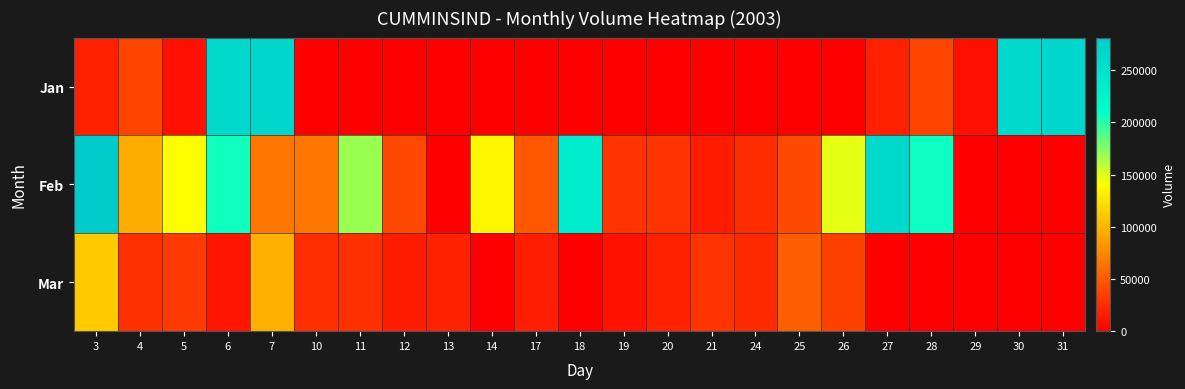

Reading right to left, transcribe all the data shown in this chart.

Jan: 31=266039	30=262364	29=8950	28=37451	27=18614	26=0	25=0	24=0	21=0	20=0	19=0	18=0	17=0	14=0	13=0	12=0	11=0	10=0	7=266039	6=262364	5=8950	4=37451	3=18614
Feb: 31=0	30=0	29=0	28=207331	27=260478	26=147639	25=40885	24=24817	21=15945	20=28965	19=28657	18=236492	17=49123	14=135609	13=0	12=40300	11=168512	10=64838	7=65031	6=205694	5=139540	4=94784	3=281166
Mar: 31=0	30=0	29=0	28=0	27=0	26=36434	25=52674	24=23756	21=28684	20=17989	19=10393	18=0	17=17515	14=0	13=19633	12=16001	11=27095	10=25570	7=96800	6=12997	5=32628	4=26420	3=111865